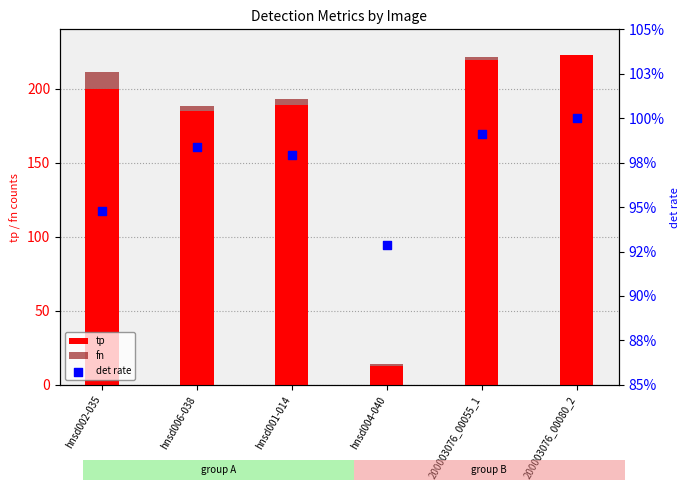

Is the value of fn at hnsd001-014 greater than the value of det rate at hnsd001-014?

Yes